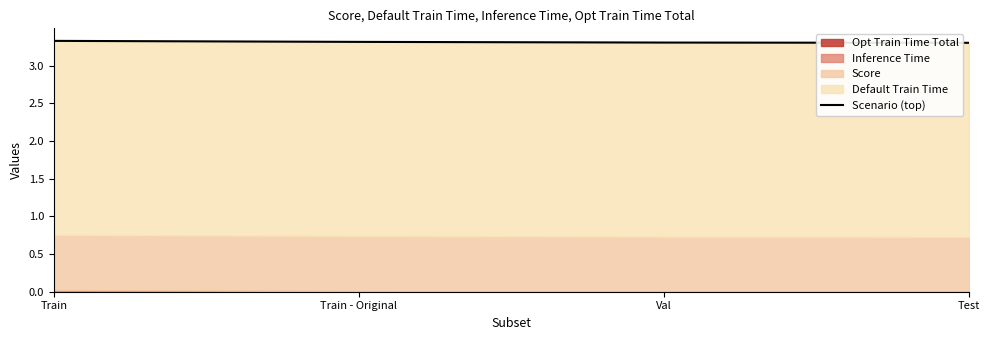

What is the average value?

3.3